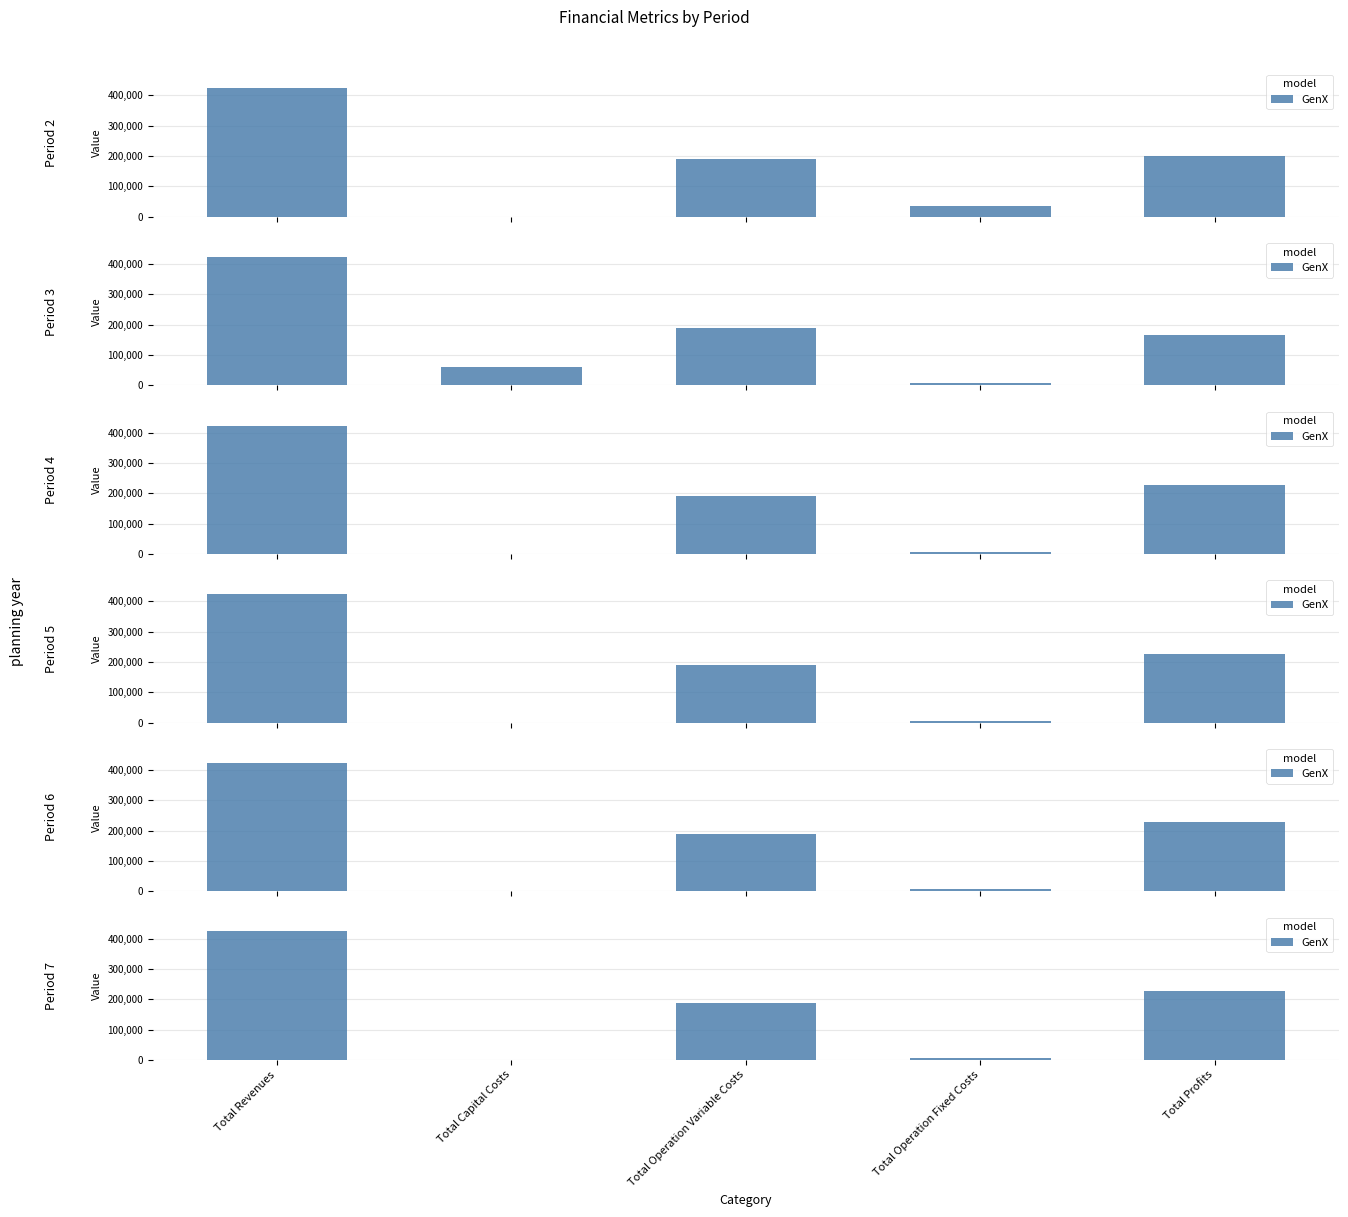

Where does the data first go above 188449?

Total Revenues